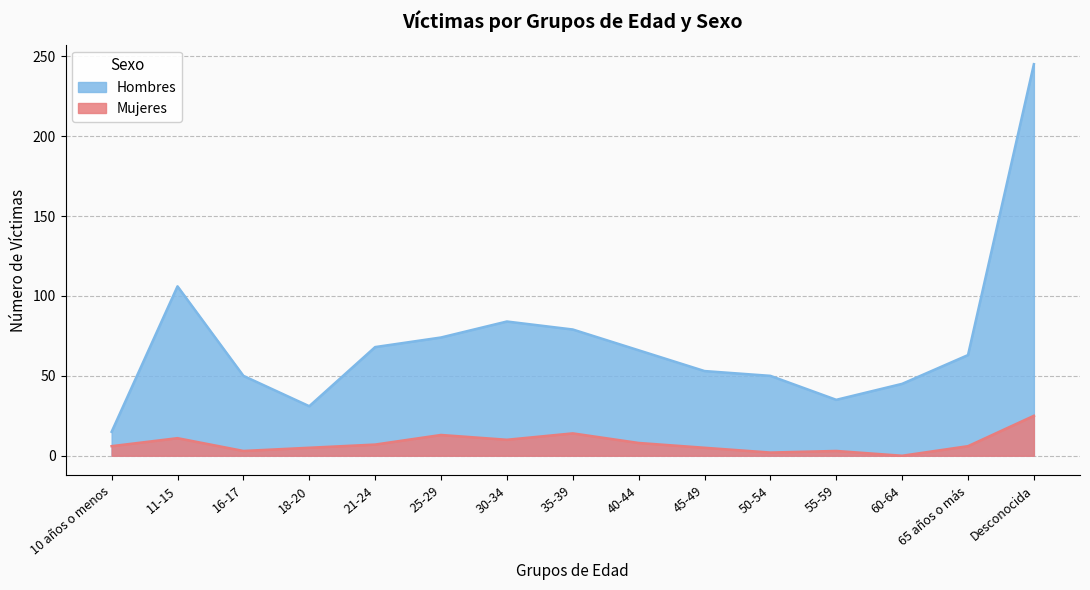

True or false: Hombres and Mujeres cross at least once.

False